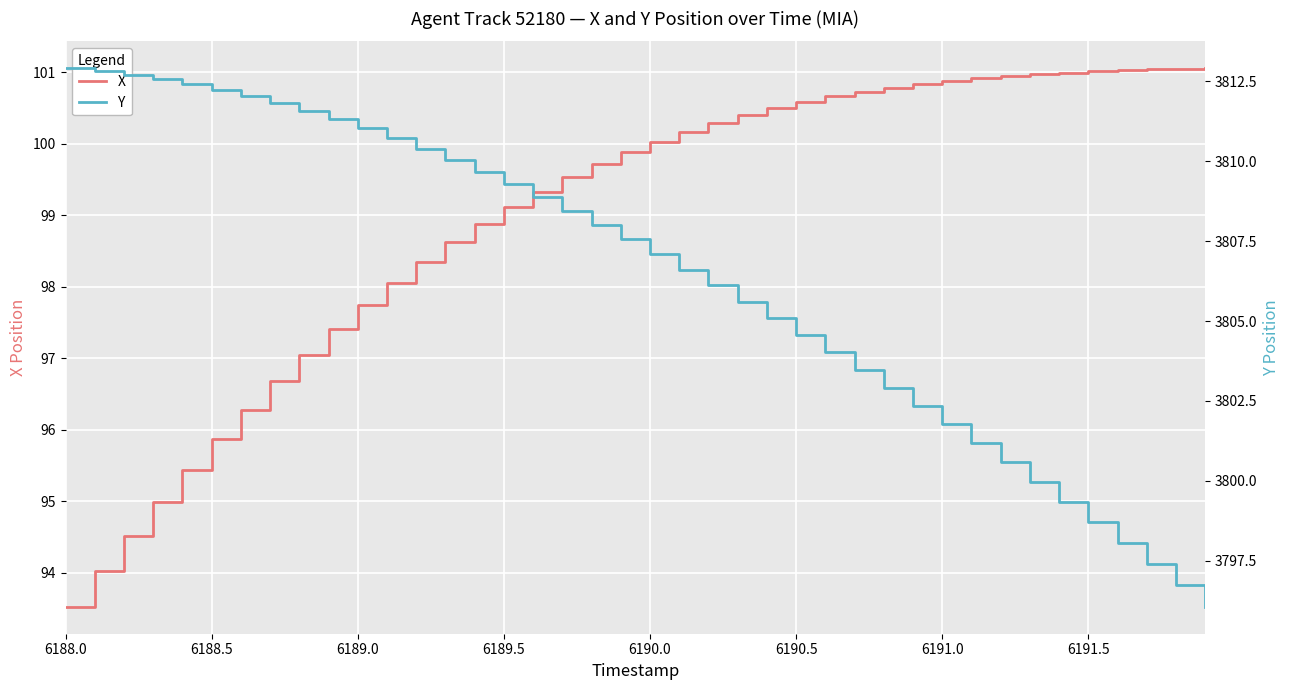

Which category has the lowest value in the X series?

6188.0